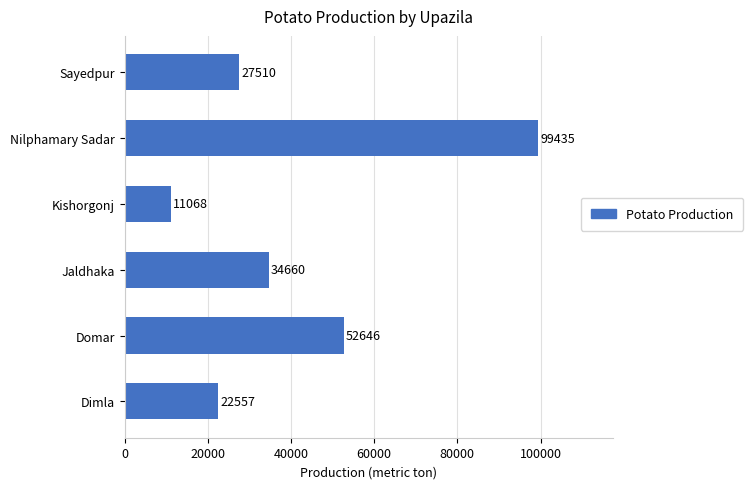

True or false: the data shows 27510 at Sayedpur.

True